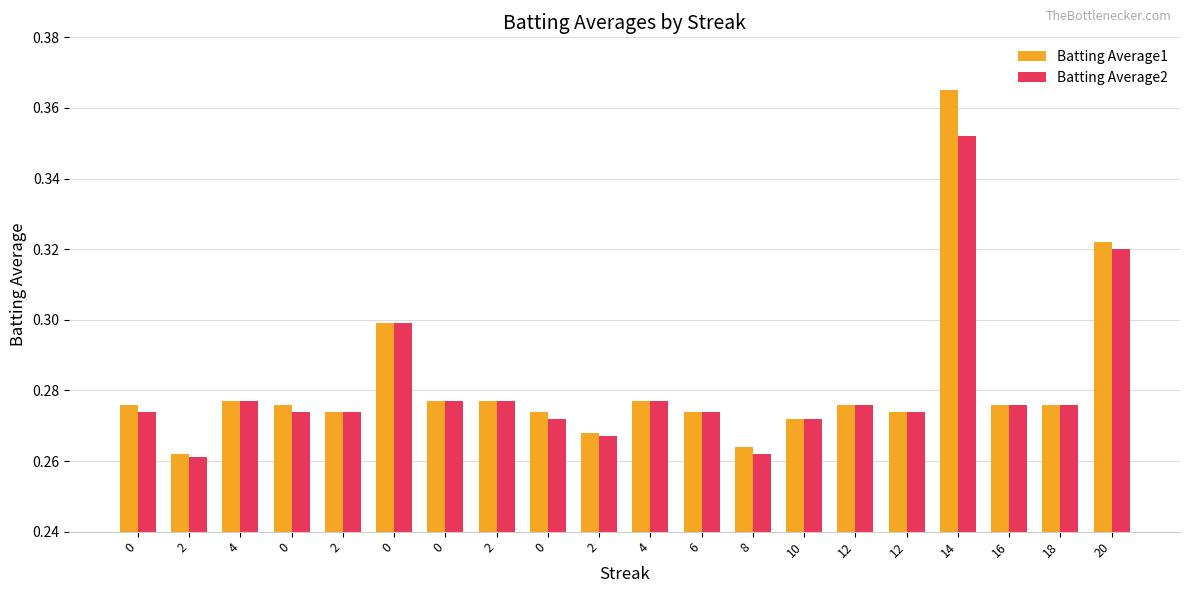

What is the difference between the second highest and minimum values in the Batting Average2 series?

0.1